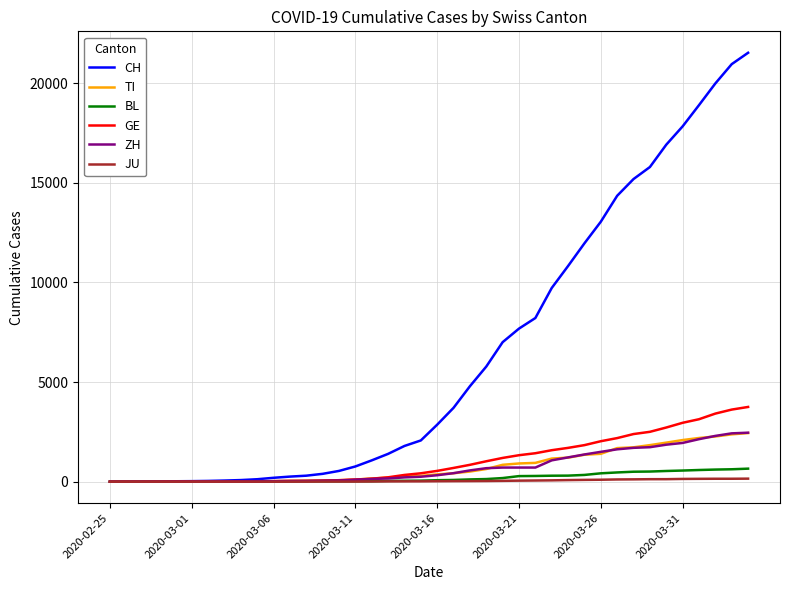

Which series has the largest range (max minus min)?

CH